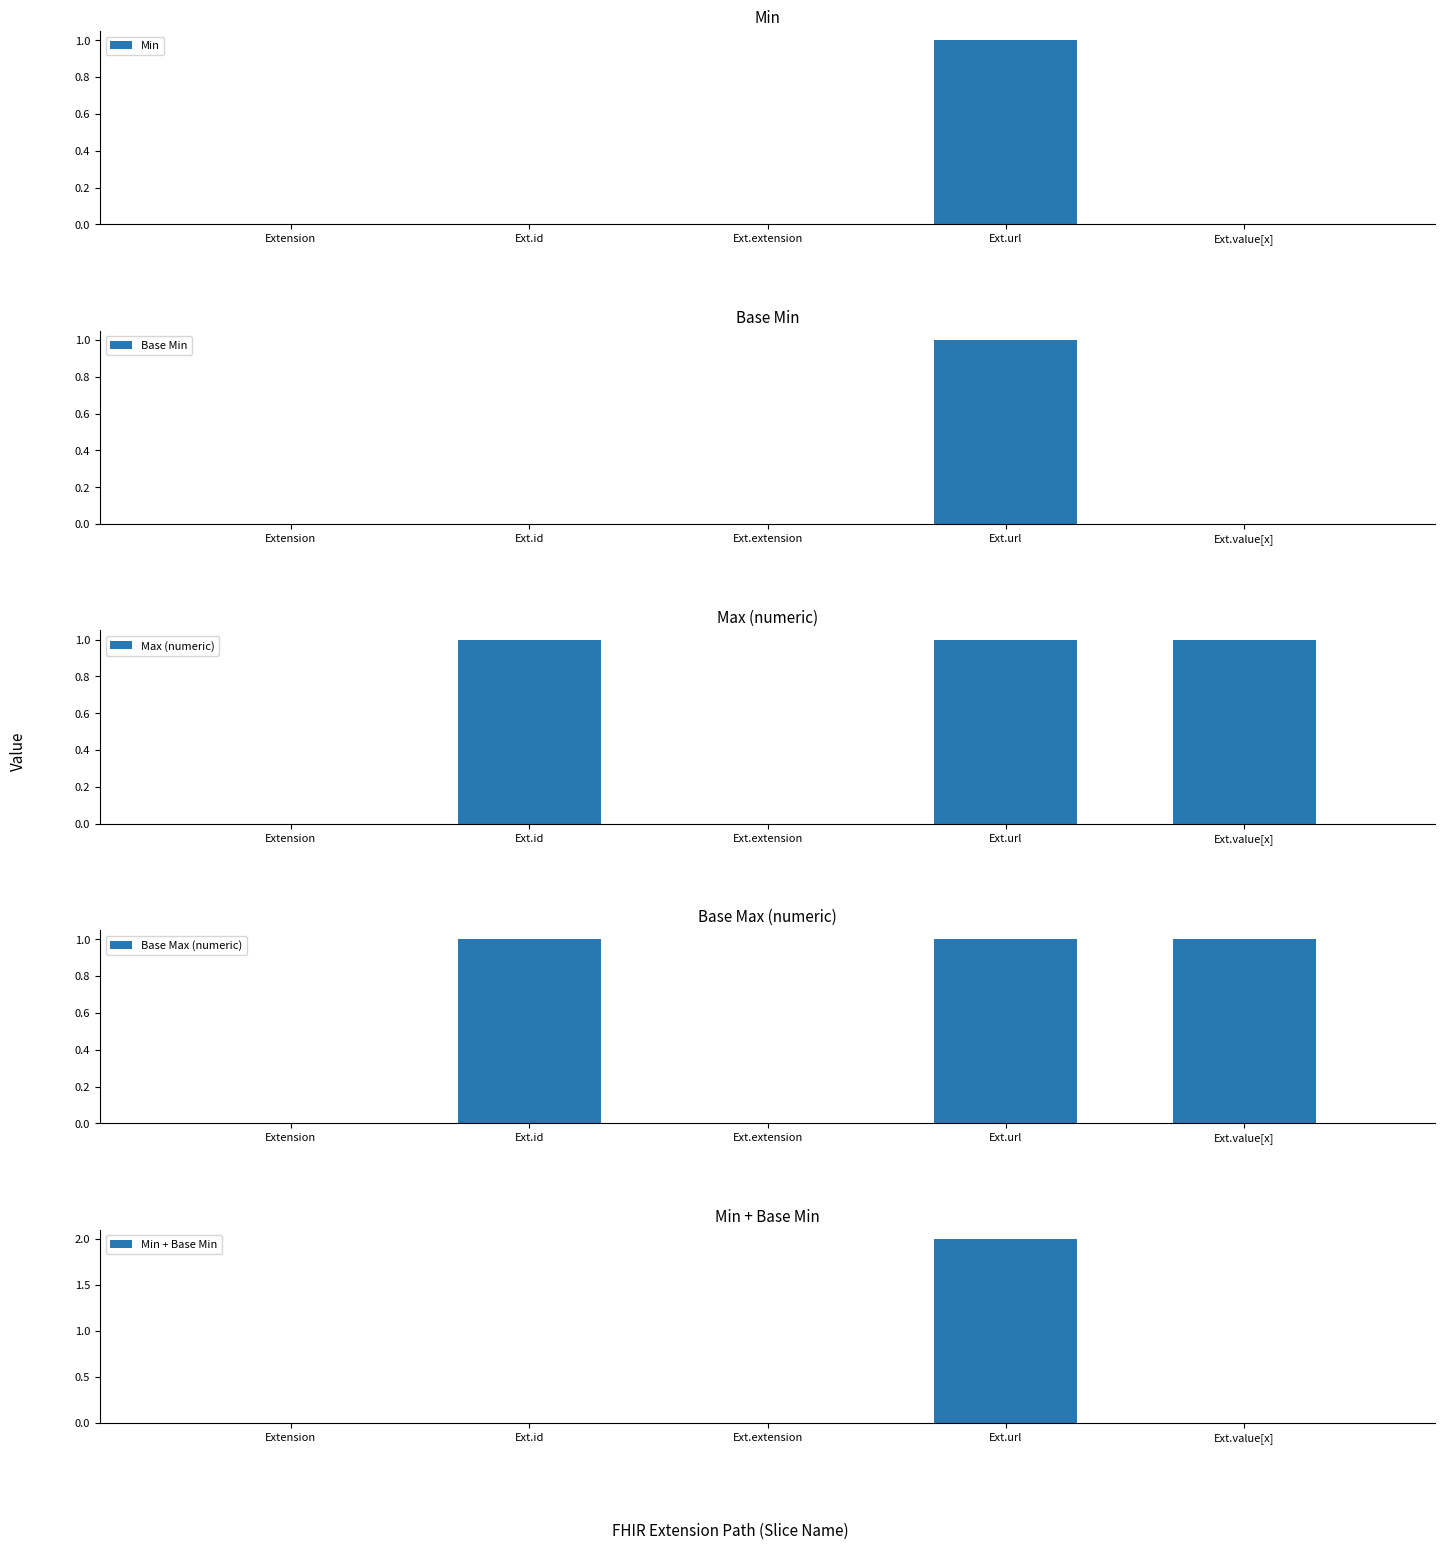

What position from the right is Ext.extension?

3